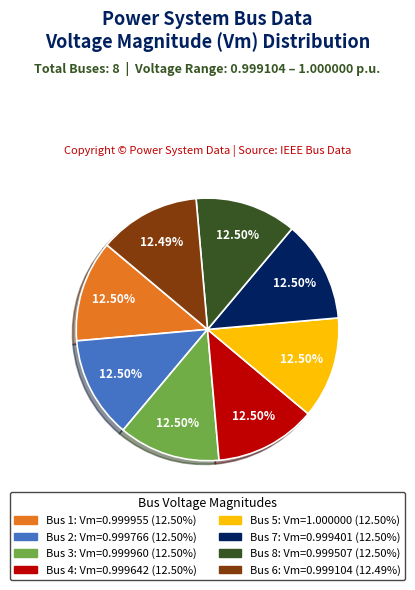

Is it true that Bus 8 is 1% of the pie?

False